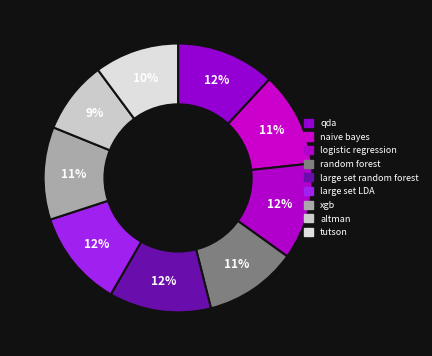

Count the number of slices in the pie.

9